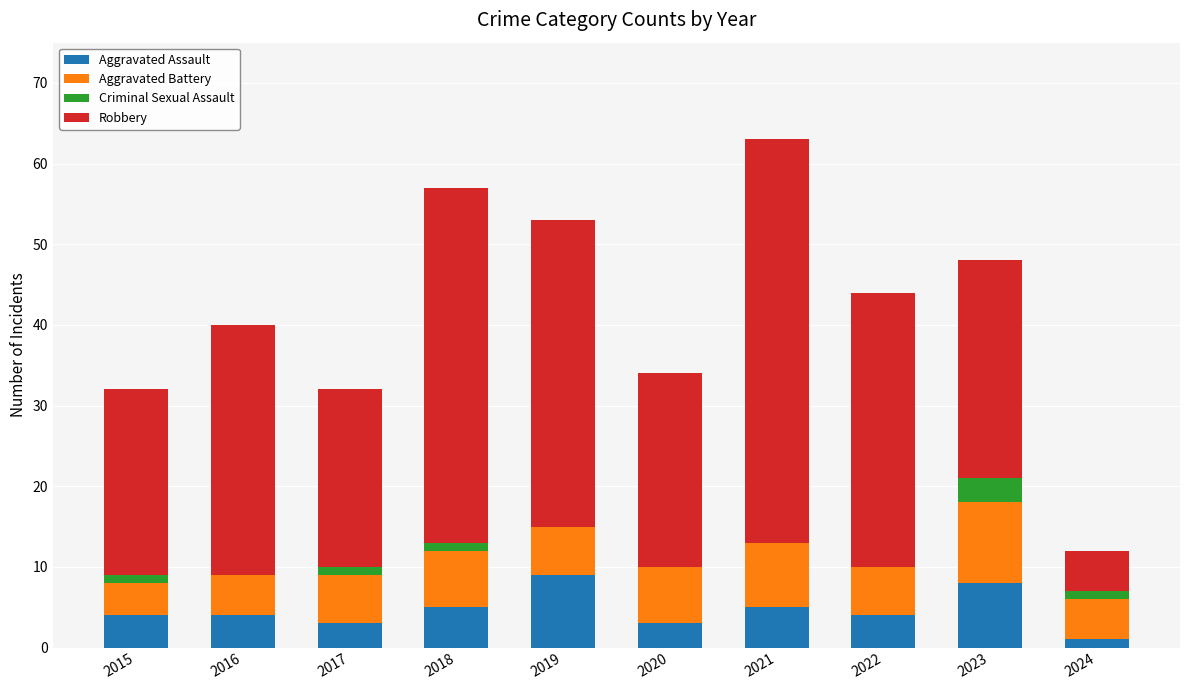

What is the difference between the Aggravated Assault values at 2016 and 2019?

5